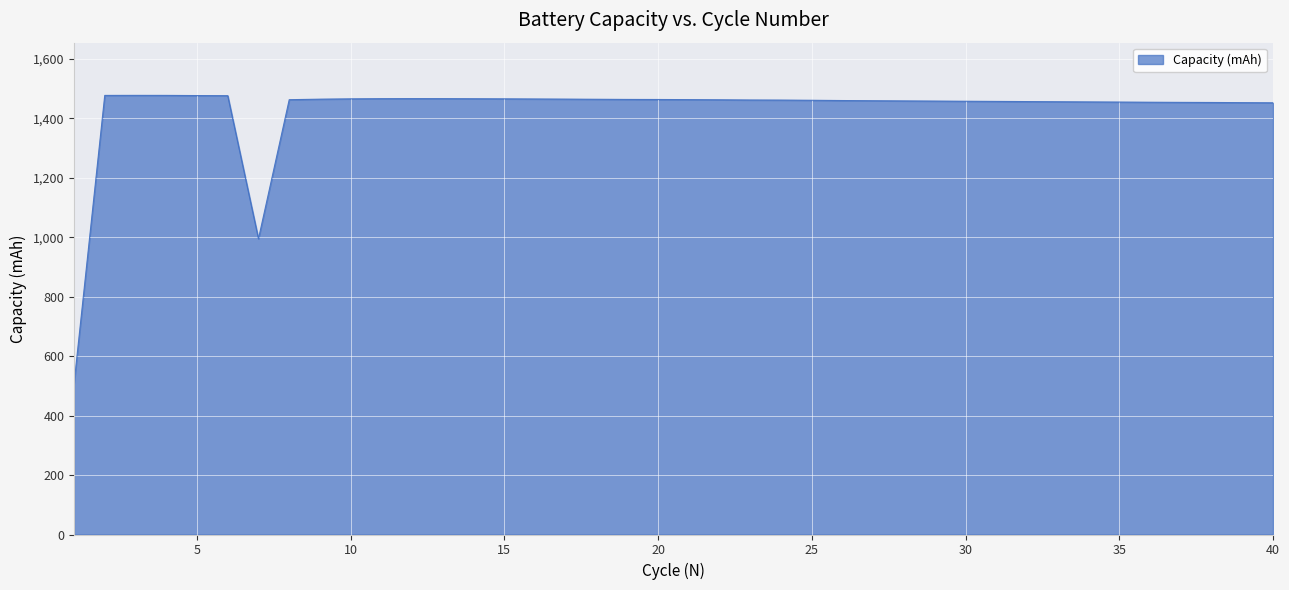

What is the difference between the maximum and minimum values?

971.4